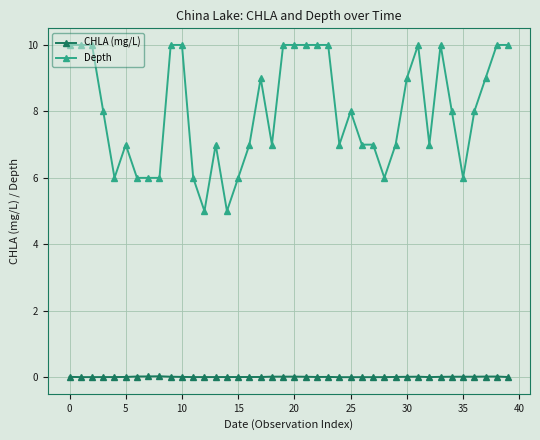

What is the lowest value of the Depth series?

5.0